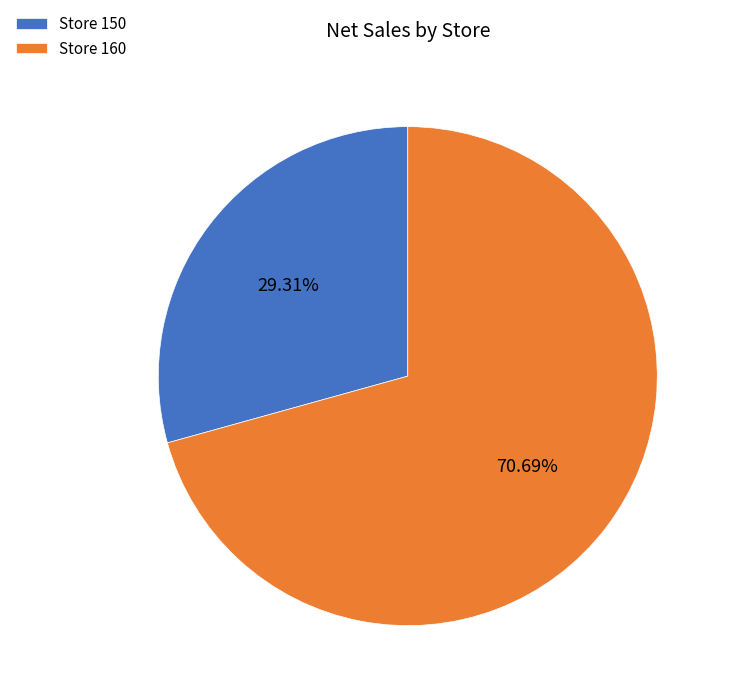

Count the number of slices in the pie.

2